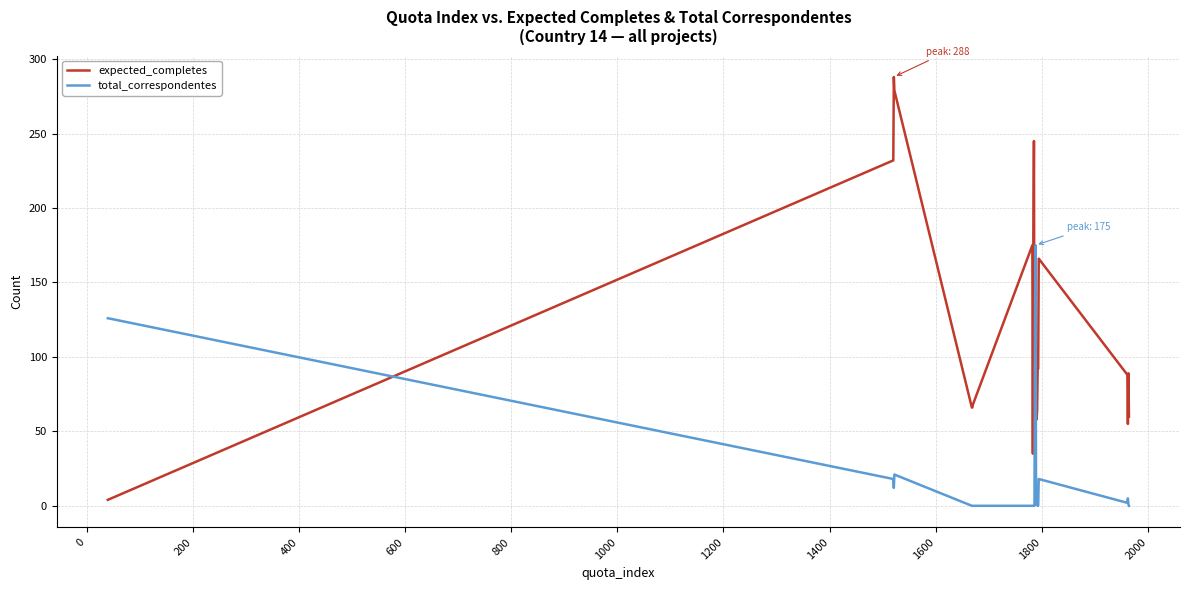

Which series has the largest range (max minus min)?

expected_completes